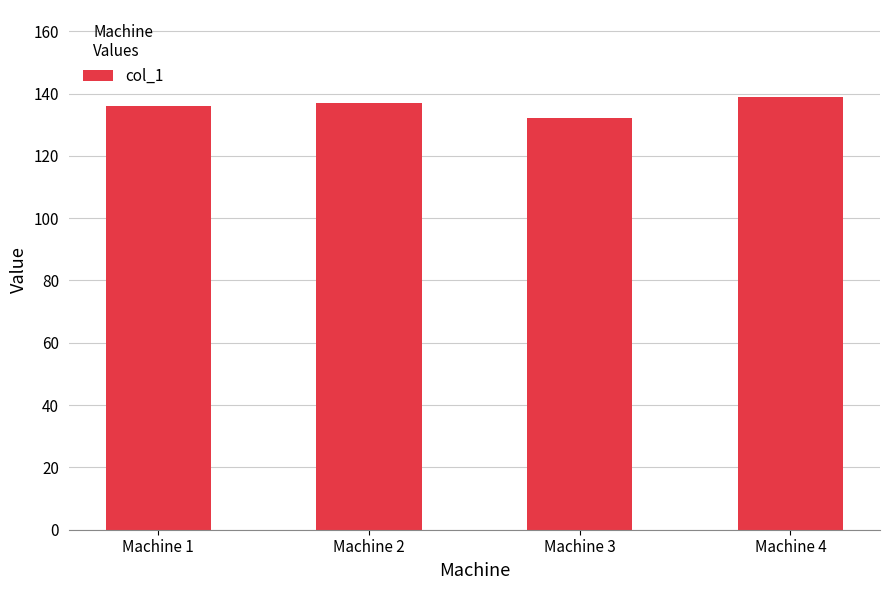

Reading left to right, list all the values displayed in this chart.

Machine 1=136	Machine 2=137	Machine 3=132	Machine 4=139